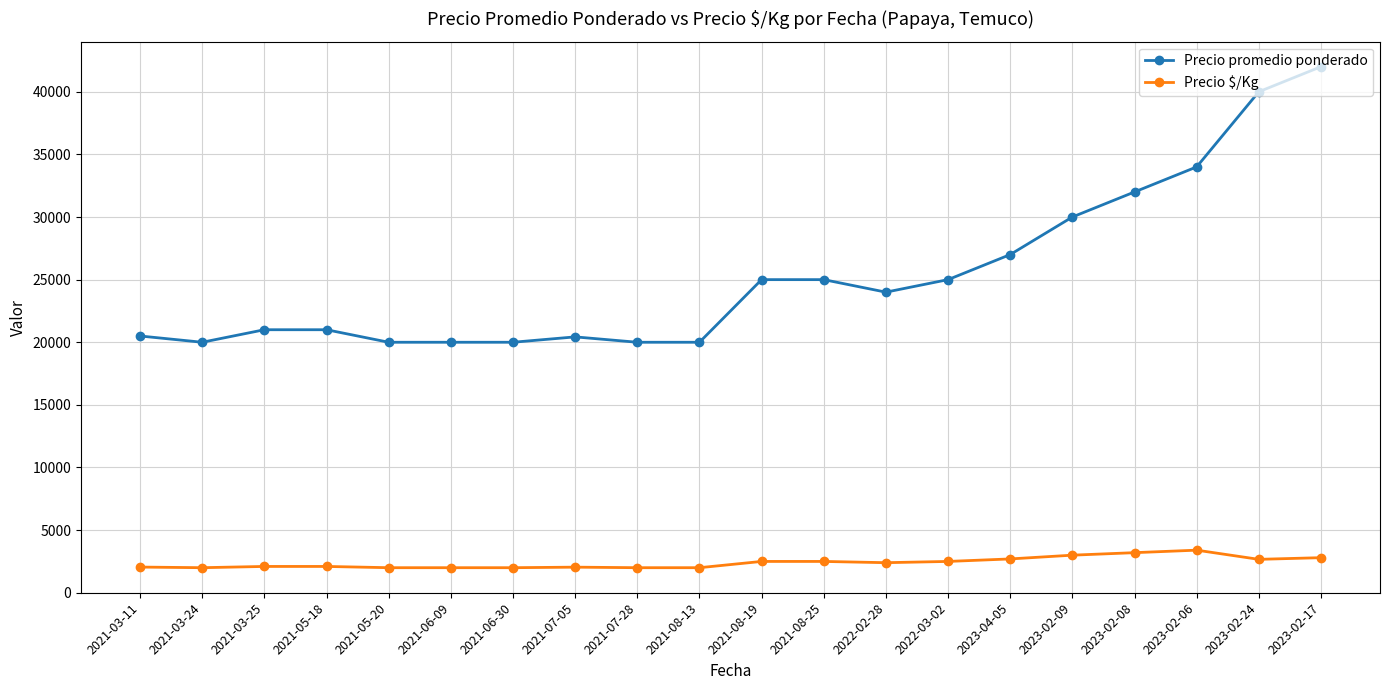

What is the maximum value for Precio promedio ponderado?

42000